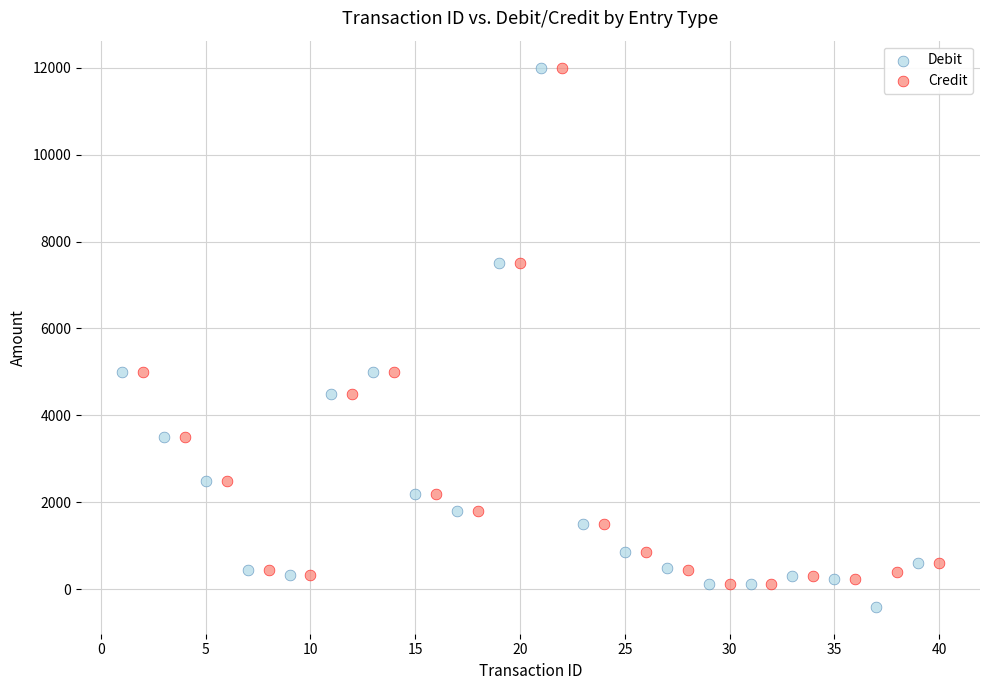

Which series has the widest spread of Y values?

Debit